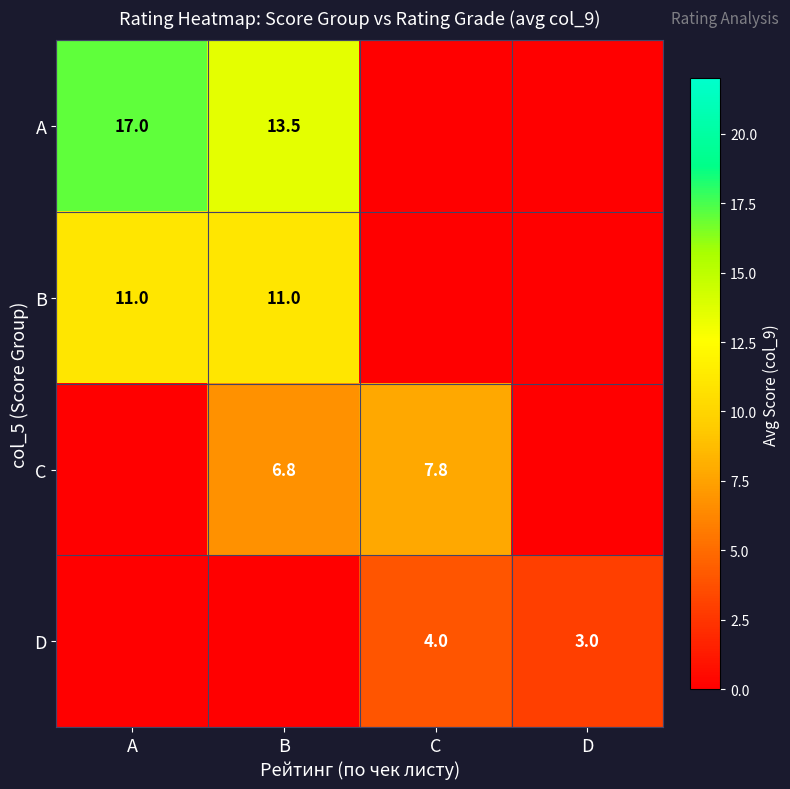

Is the value of B at A greater than the value of C at C?

Yes